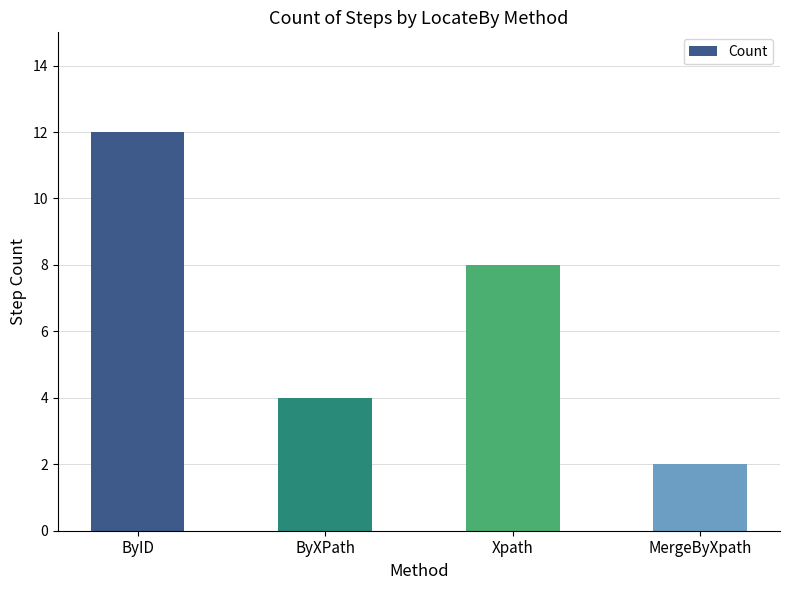

Approximately how many times larger is the value at MergeByXpath compared to ByID?

0.2